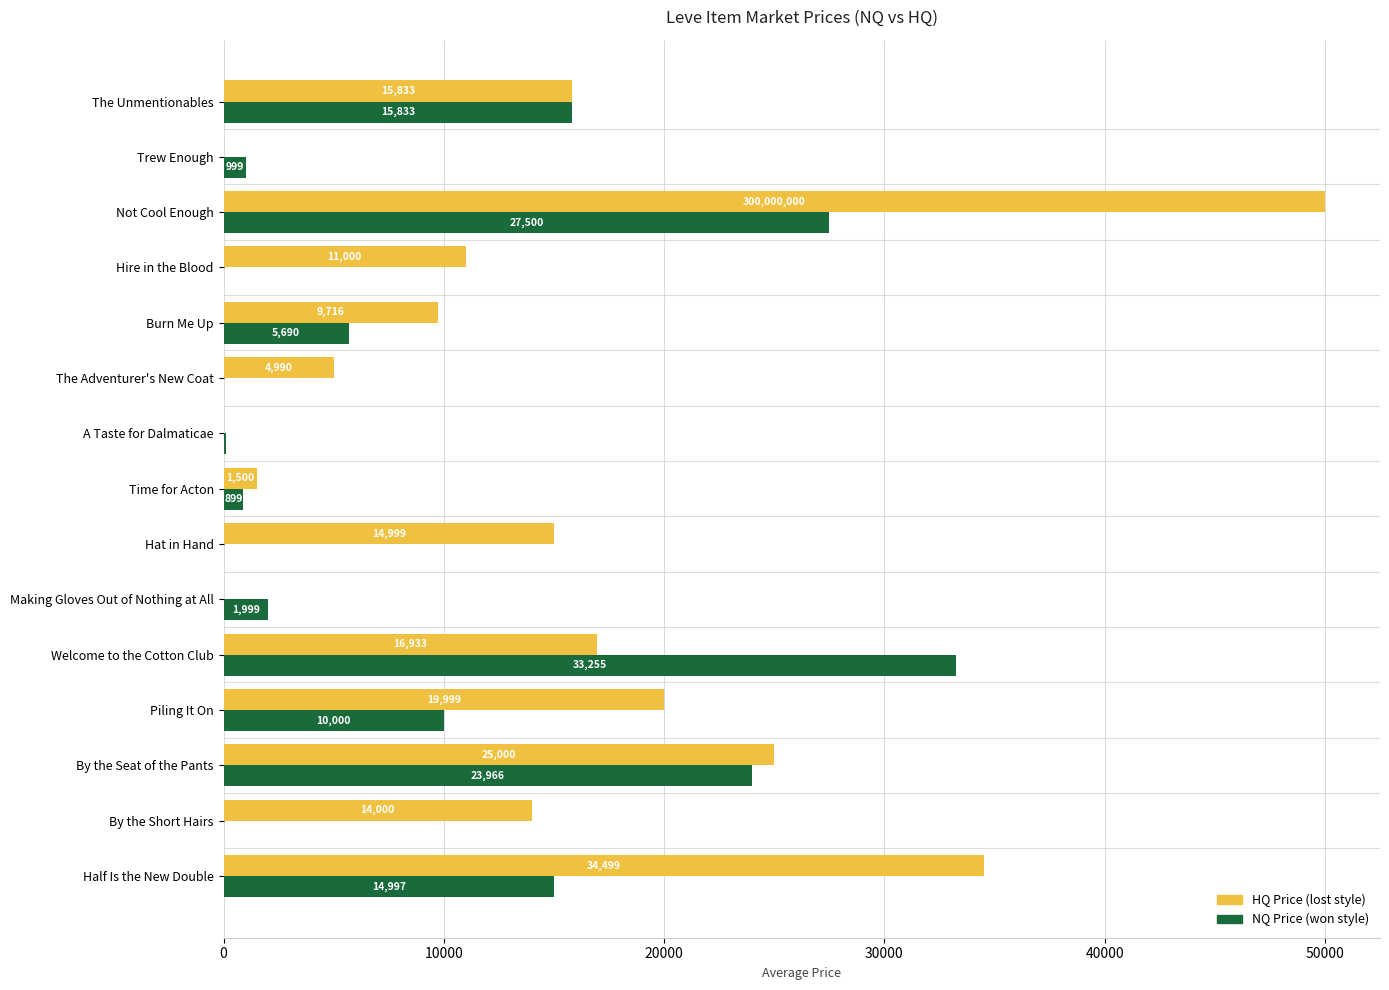

At which category is the sum across all series the highest?

Not Cool Enough